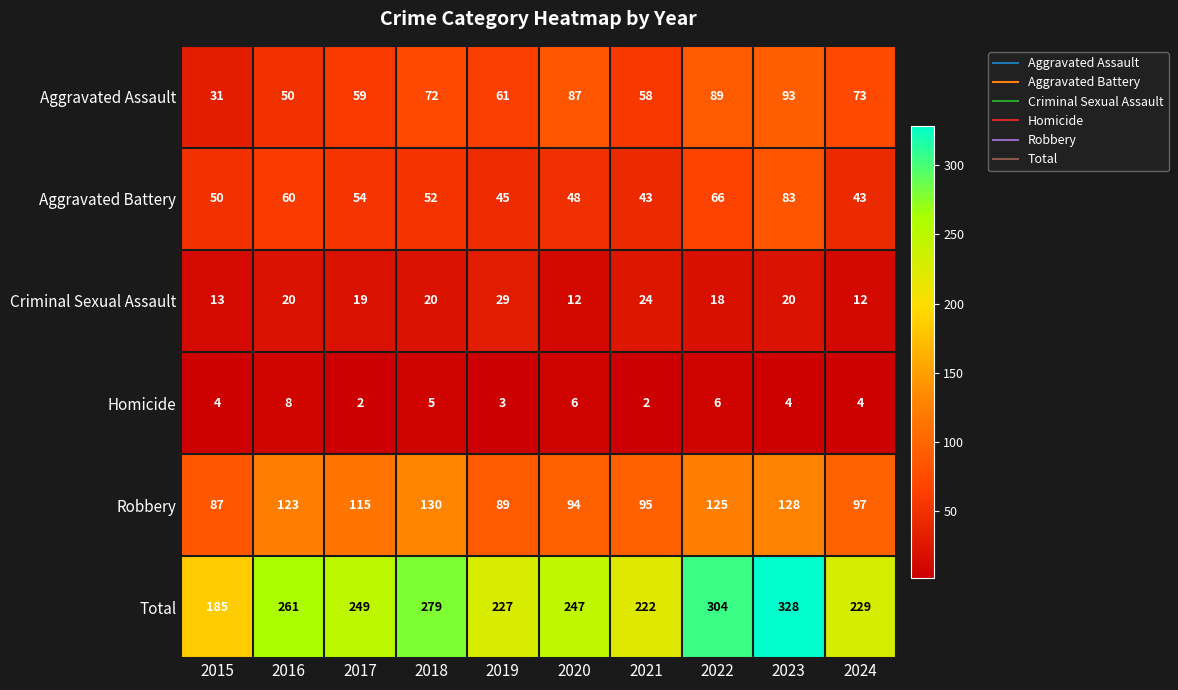

What is the total value across all series at 2020?

494